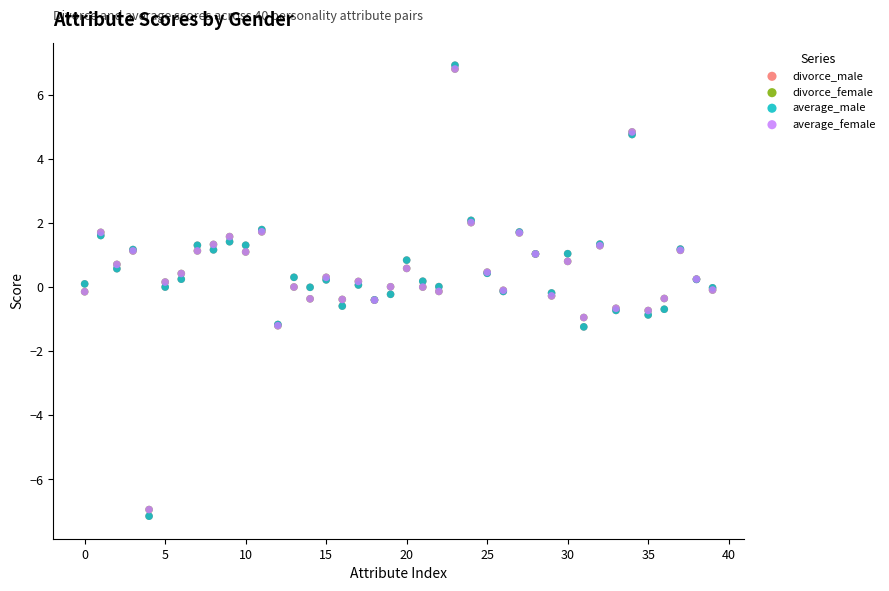

What are all the series names shown in the legend?

divorce_male, divorce_female, average_male, average_female